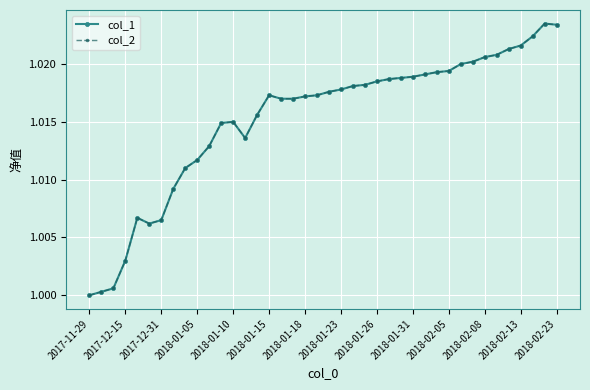

How many lines are shown in the chart?

2